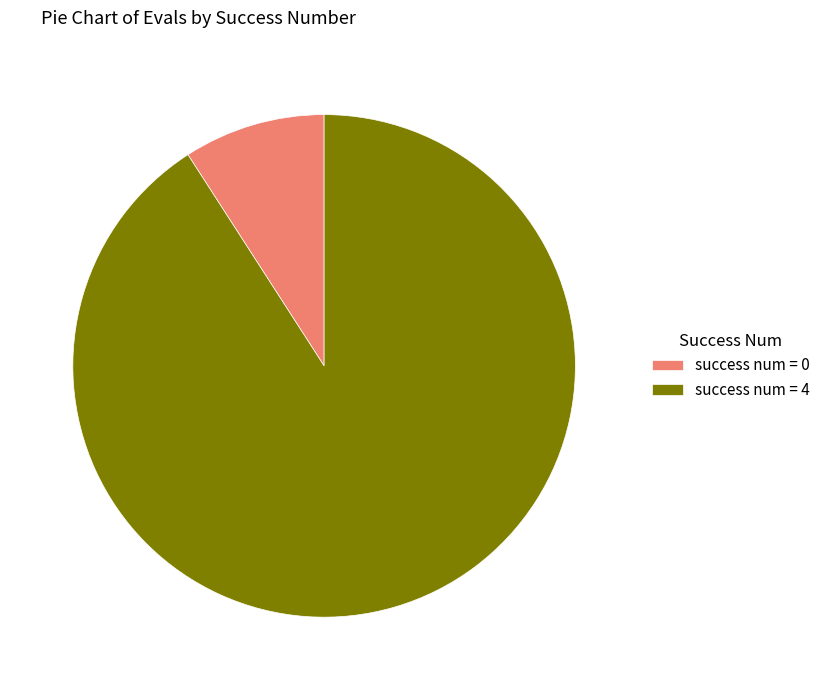

What is the majority slice?

success num = 4